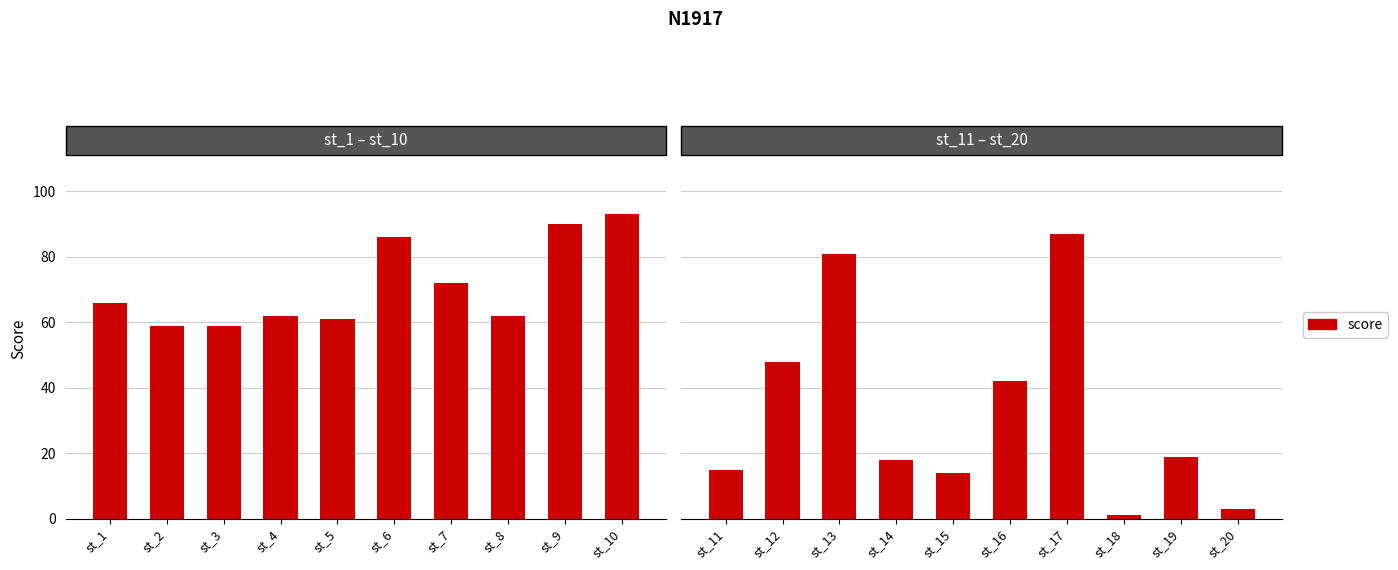

How many distinct data groups are displayed?

1